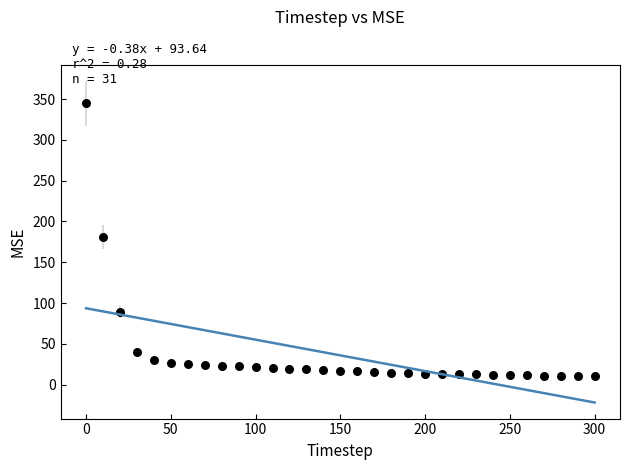

What is the range of Y values (max minus min)?

334.5